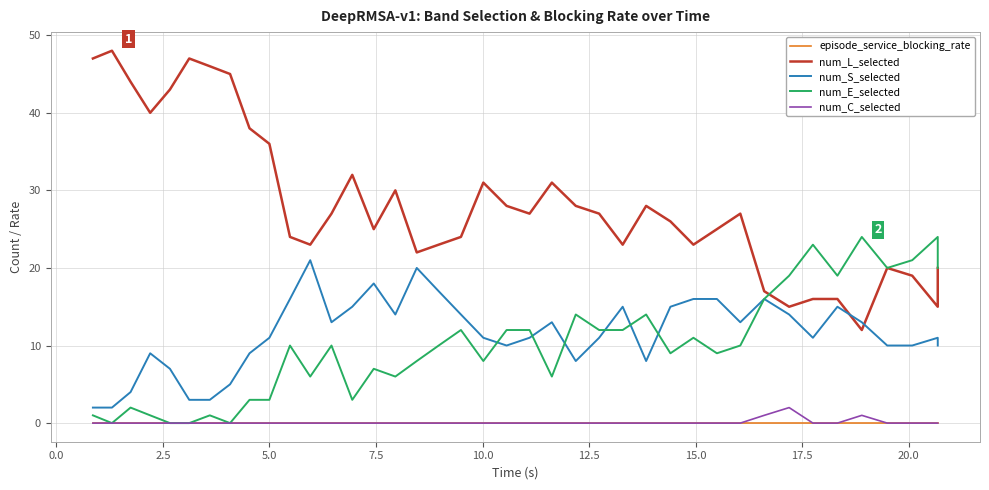

What are all the series names shown in the legend?

episode_service_blocking_rate, num_L_selected, num_S_selected, num_E_selected, num_C_selected